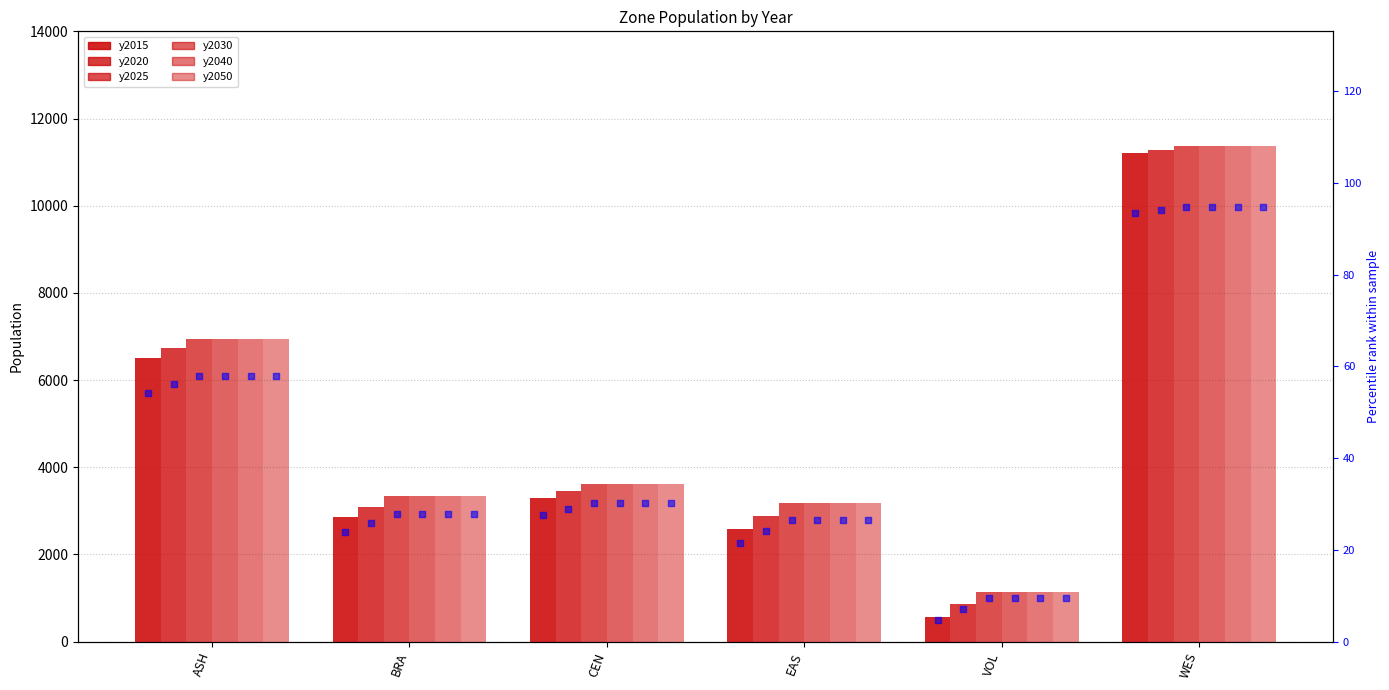

Which series reaches the maximum Y coordinate?

y2025